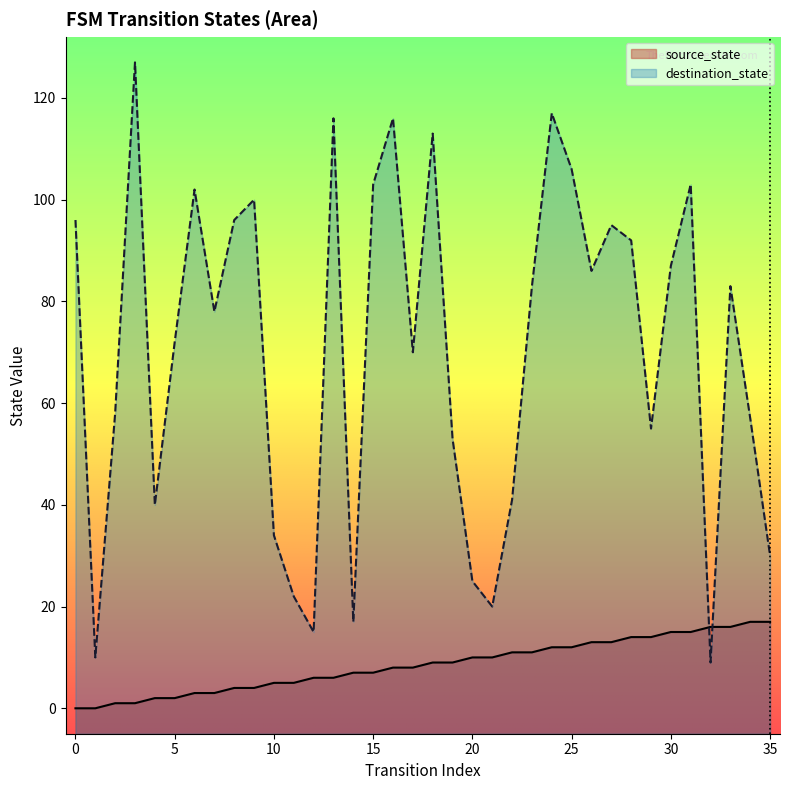

What is the sum of all destination_state values?

2527